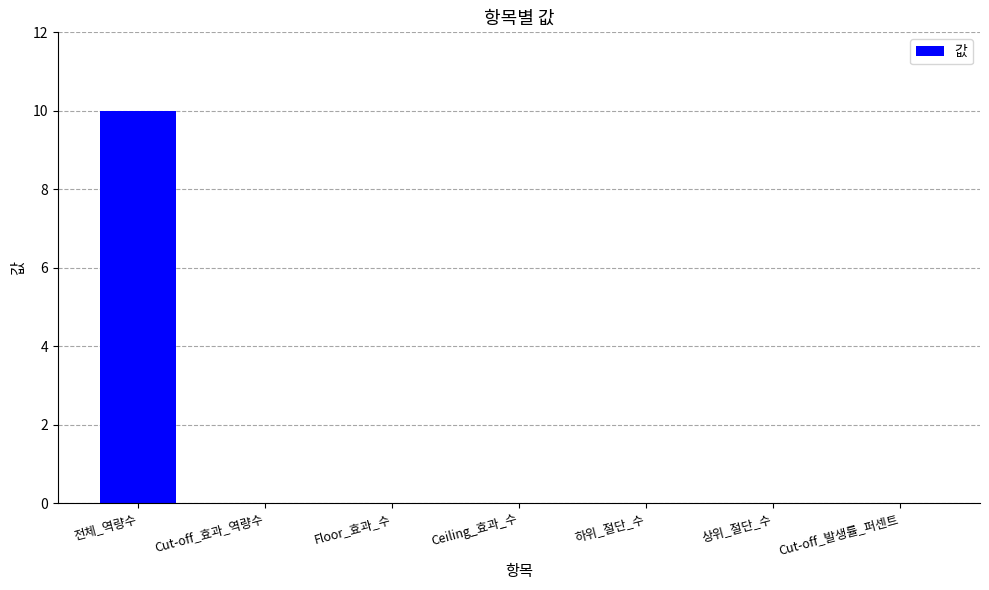

What is the sum of all values?

10